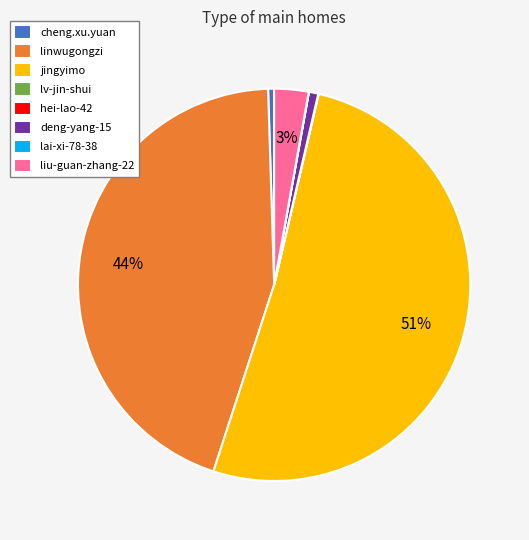

Does any single category account for the majority?

Yes